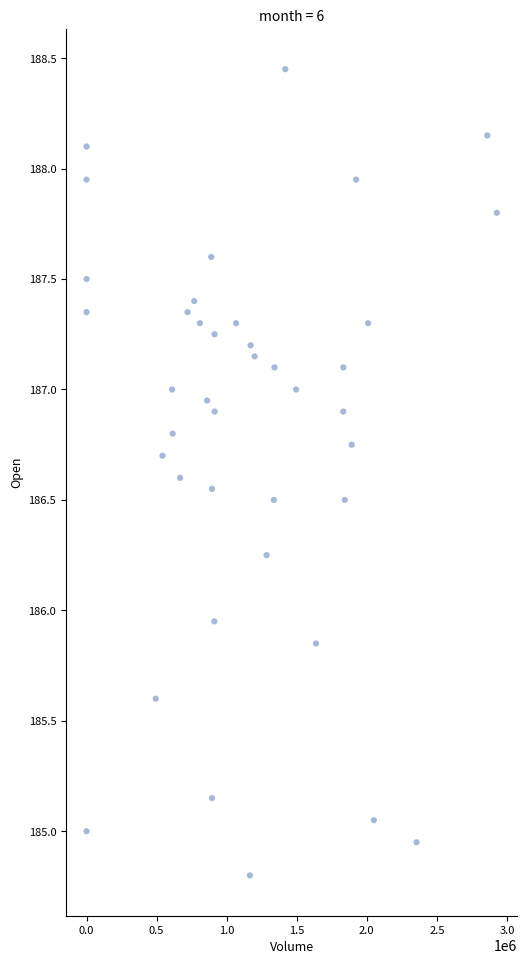

What is the range of X values (max minus min)?

2927841.0